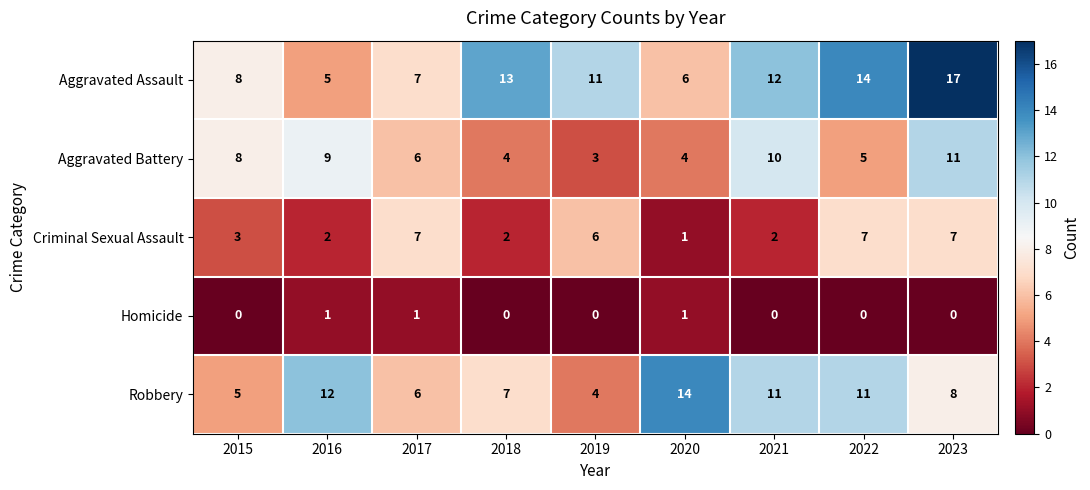

At 2019, list the series in order from largest to smallest.

Aggravated Assault, Criminal Sexual Assault, Robbery, Aggravated Battery, Homicide